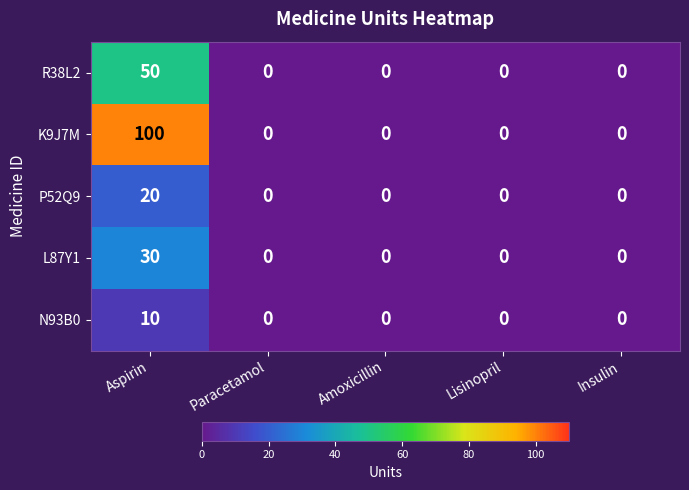

What is the sum of all P52Q9 values?

20